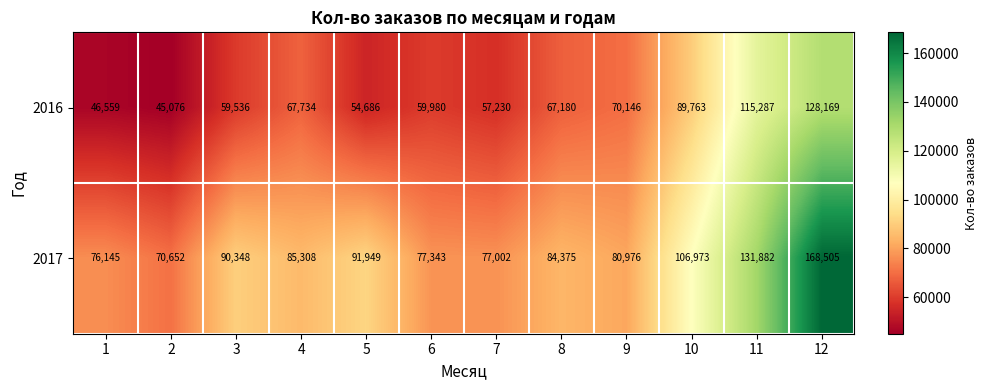

How many series are shown in this chart?

2